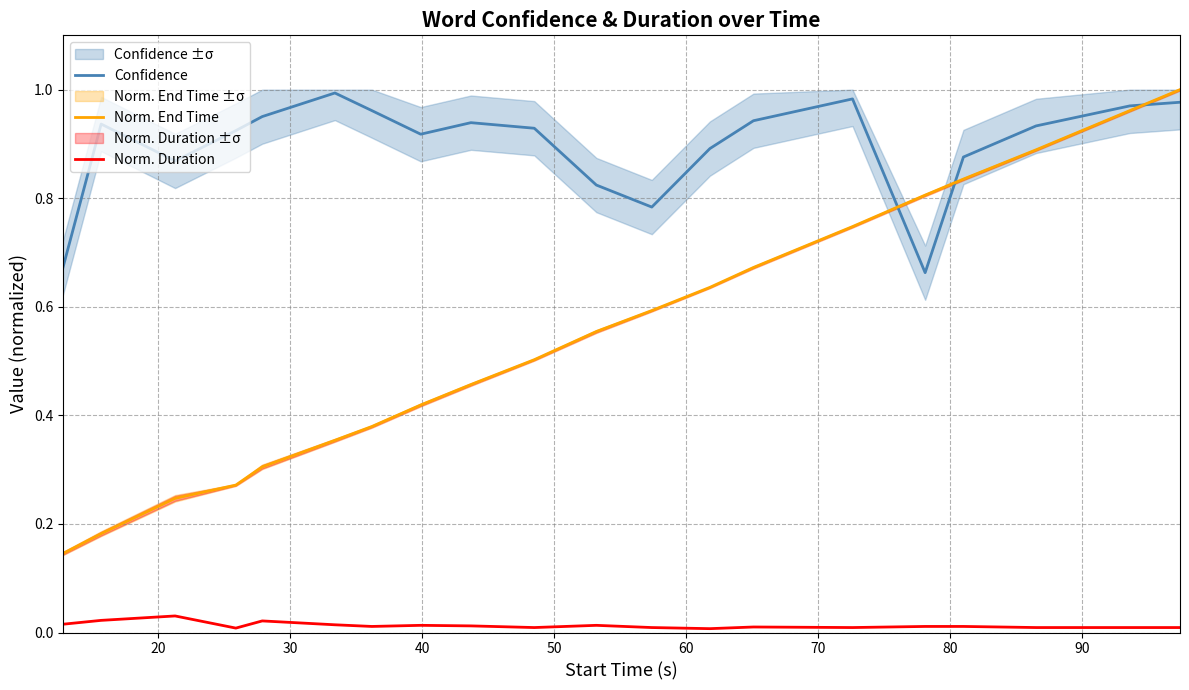

True or false: Norm. Duration and Confidence intersect in this chart.

False